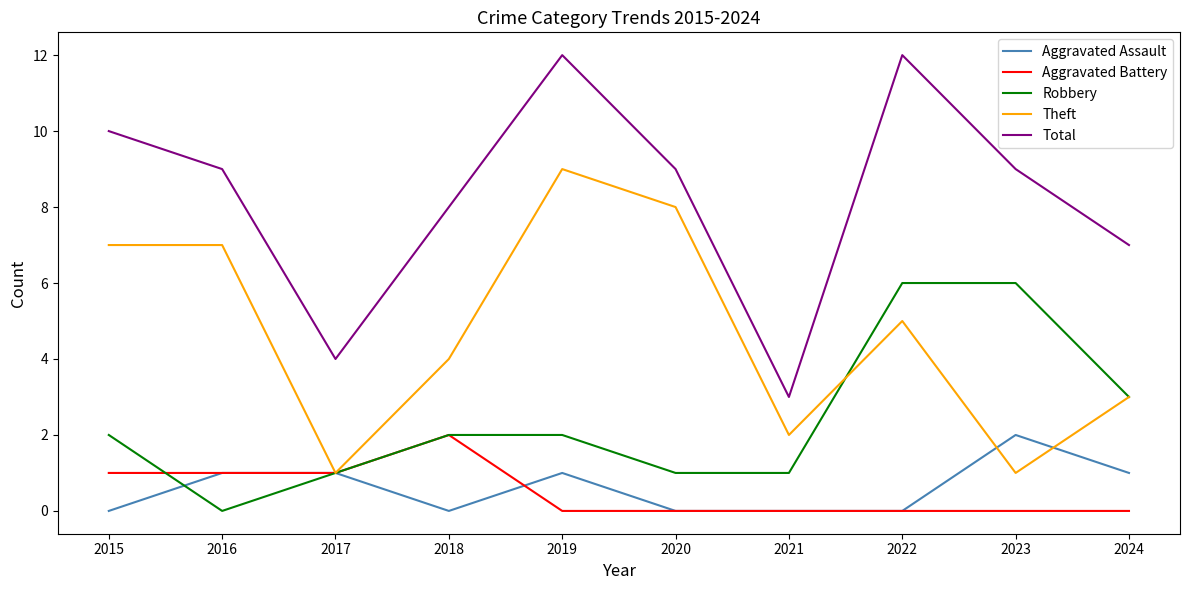

The Aggravated Battery series shows 3 at 2018. True or false?

False